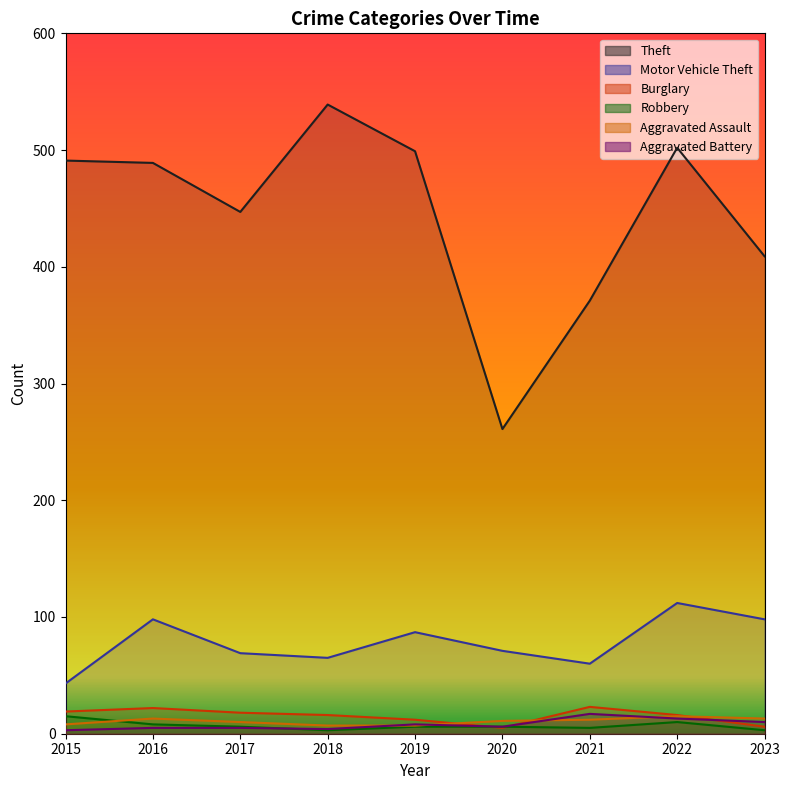

What is the sum of the Aggravated Battery values at 2021 and 2015?

20